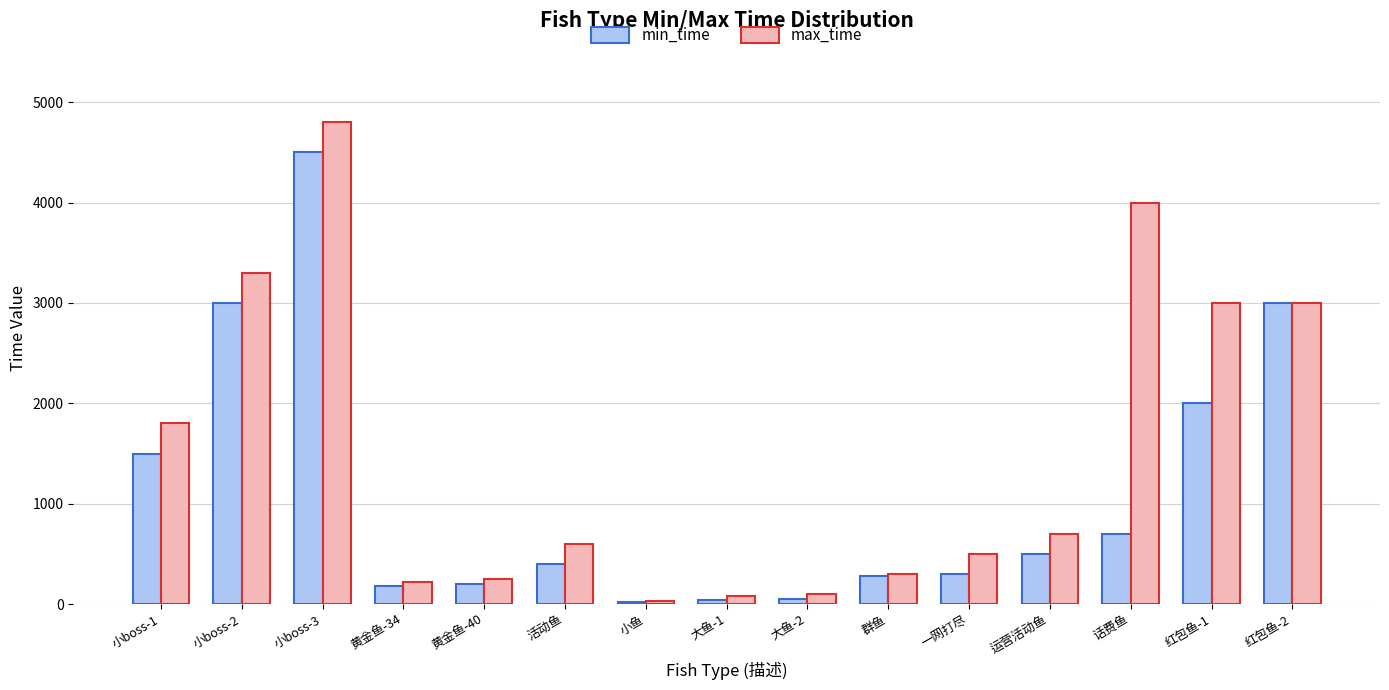

What is the greatest value displayed?

4800